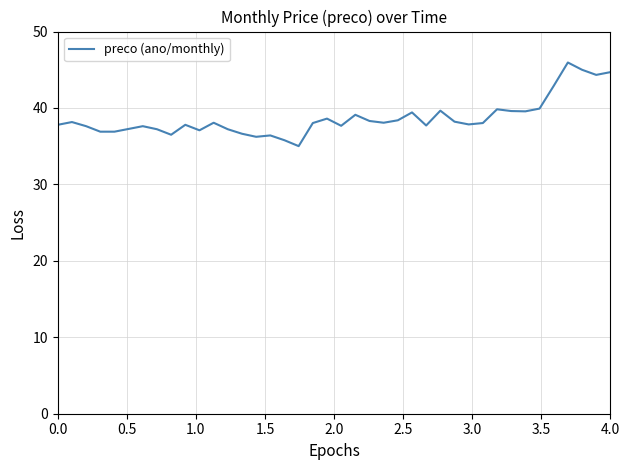

What is the difference between the maximum and minimum values?

10.9